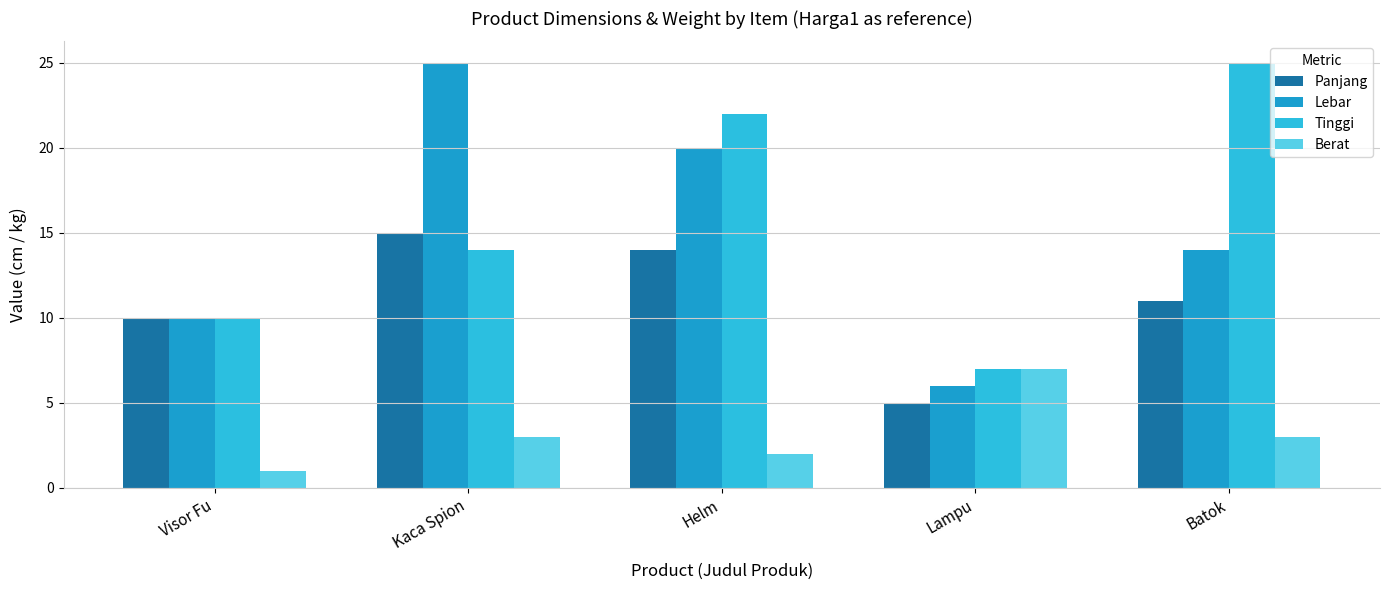

Where is Tinggi nearest to the value 16?

Kaca Spion